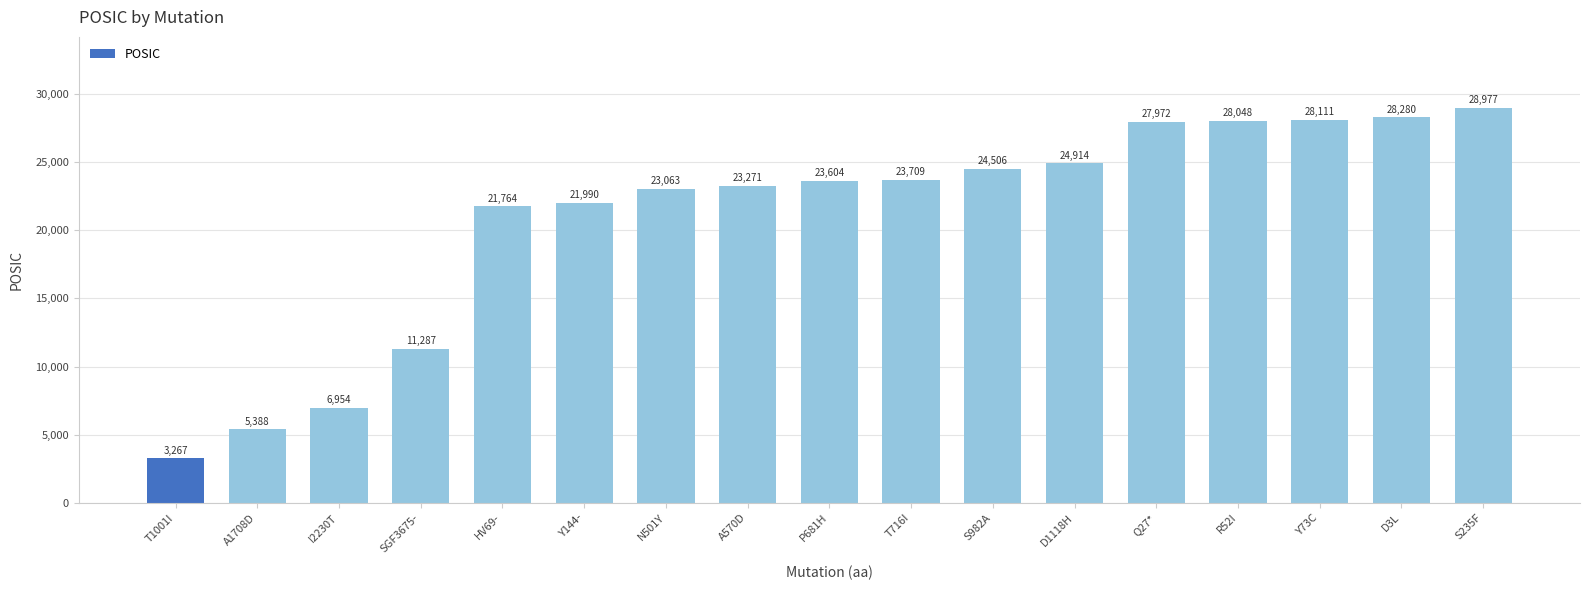

What is the sum of the values at Y144- and D3L?

50270